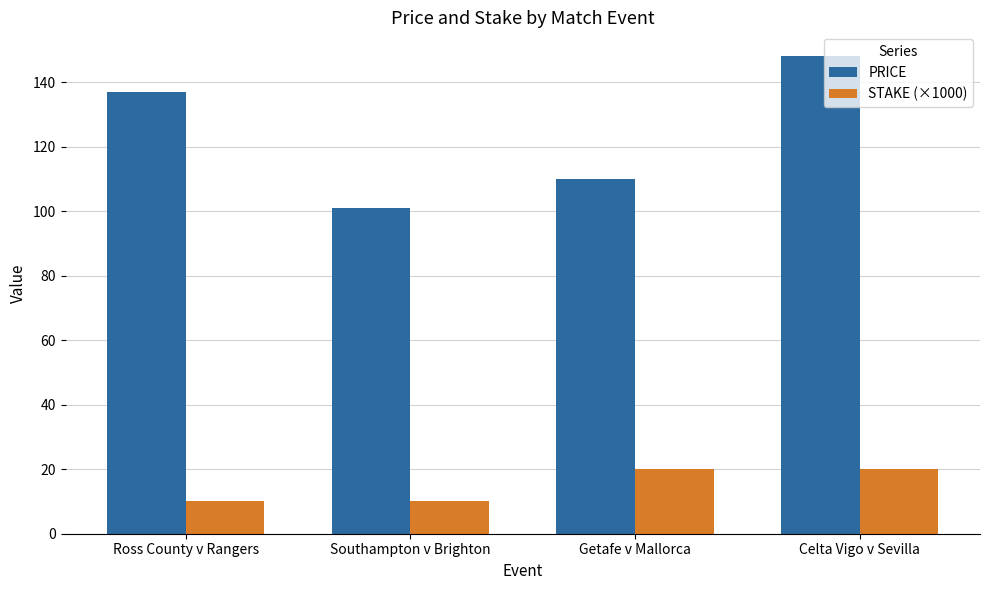

Rank the series by their average value, from lowest to highest.

STAKE (×1000), PRICE